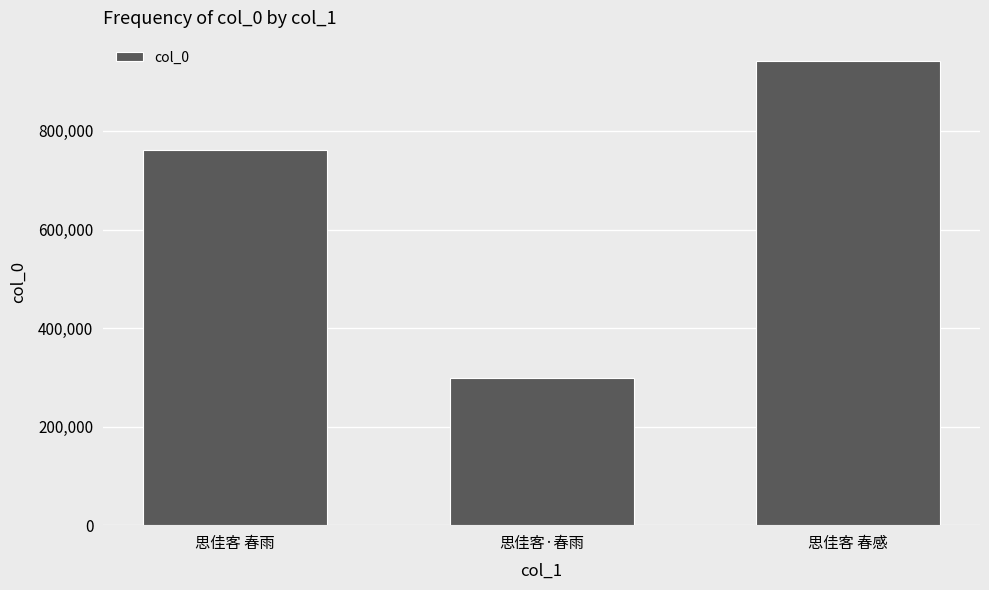

List the labels in order of value, largest first.

思佳客 春感, 思佳客 春雨, 思佳客·春雨